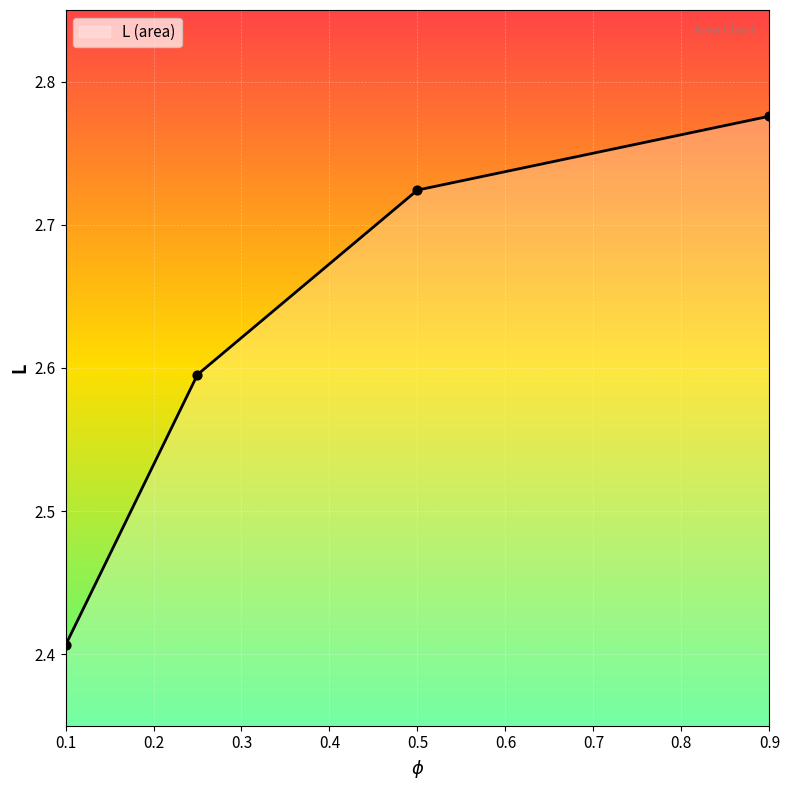

True or false: there are more than 2 points higher than both neighbors.

False